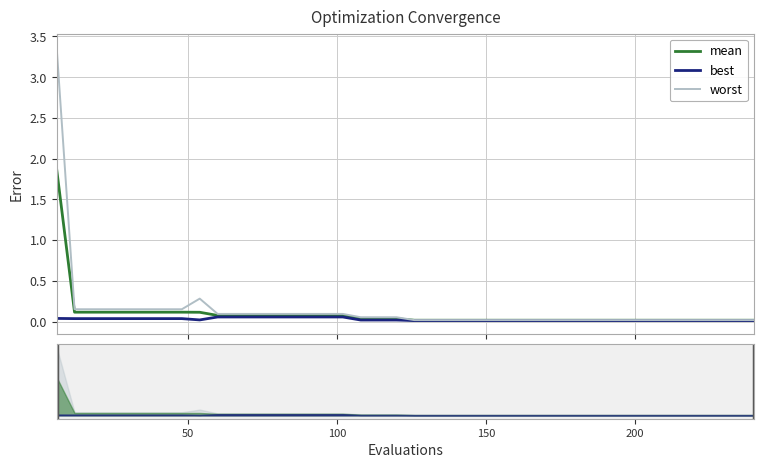

Rank the series at 150 from lowest to highest value.

best, mean, worst